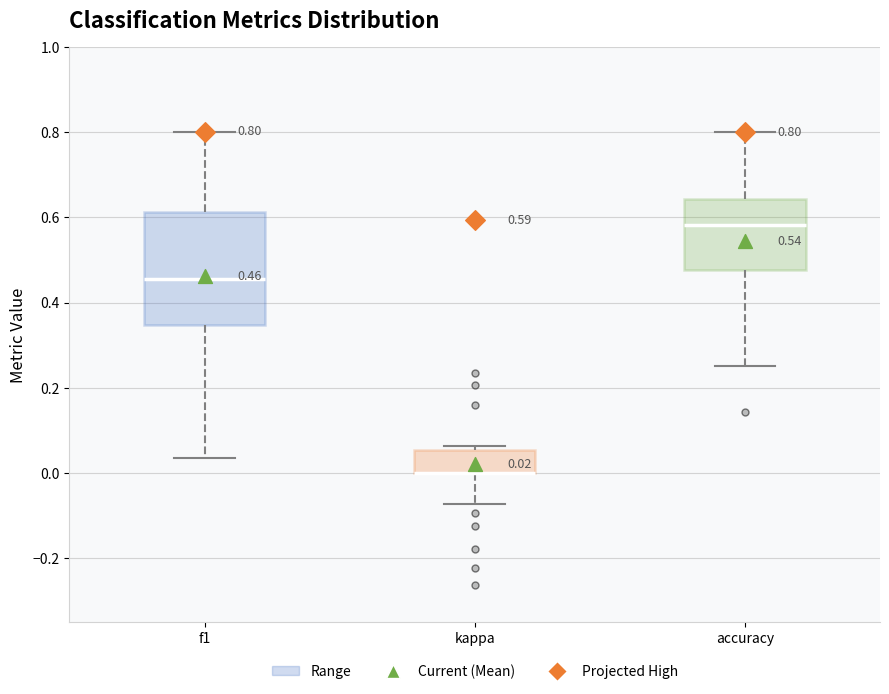

Comparing the boxes themselves (not the whiskers), which one is the tallest?

f1